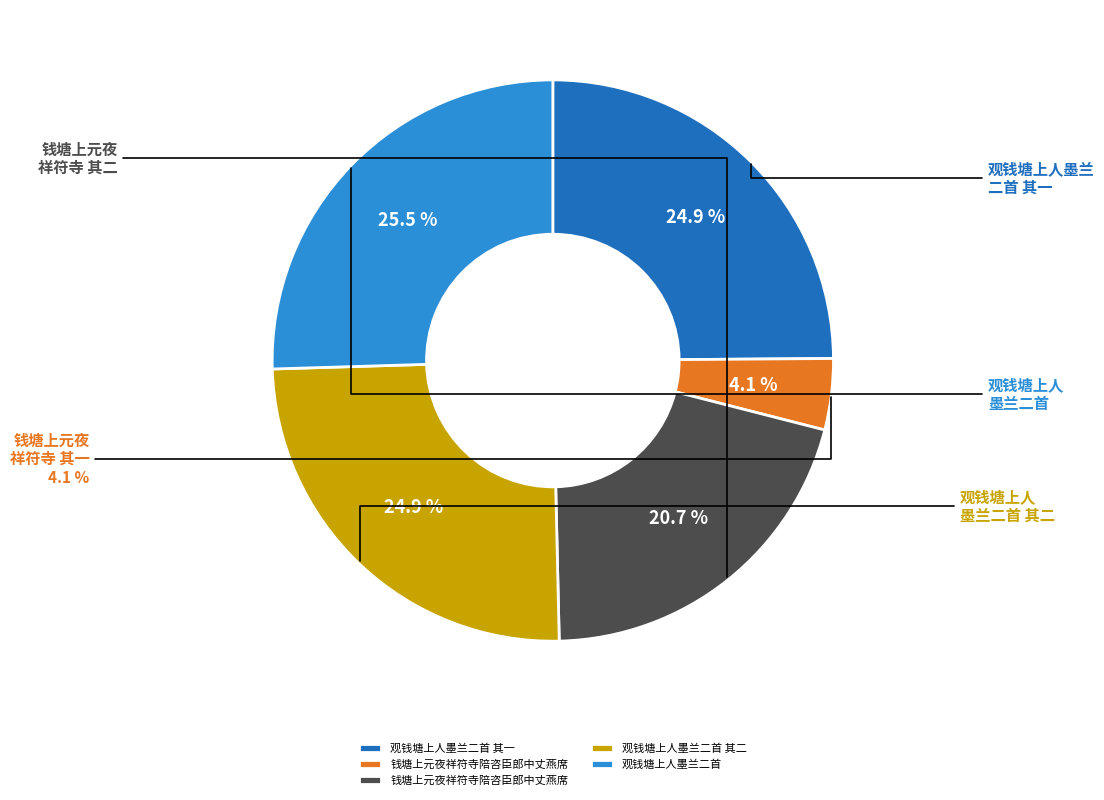

To the nearest percent, what is the combined percentage of 钱塘上元夜祥符寺陪咨臣郎中丈燕席 and 观钱塘上人墨兰二首 其一?

46%